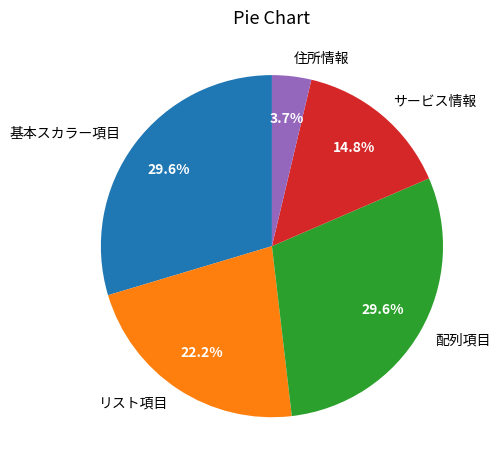

How much of the chart is everything except リスト項目?

77.8%